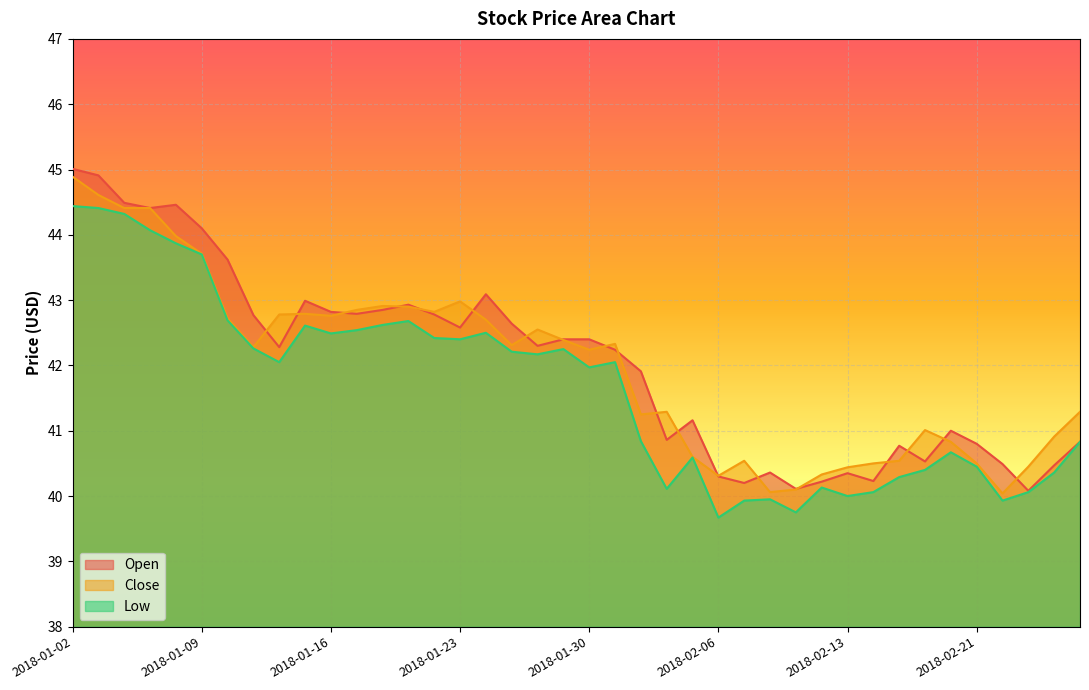

What value does the Open series have at 2018-01-23?

42.6